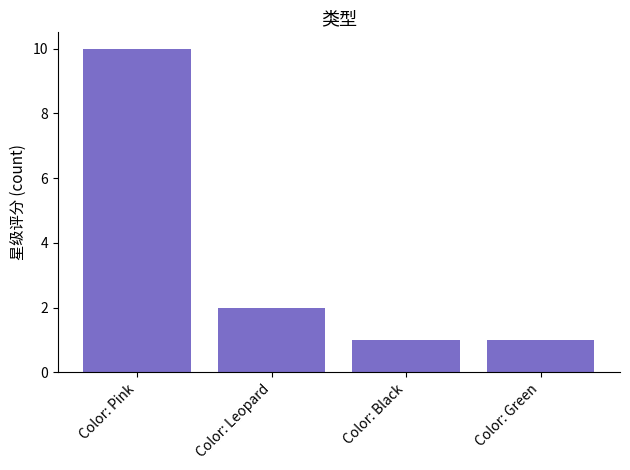

Does the chart contain stacked bars?

No